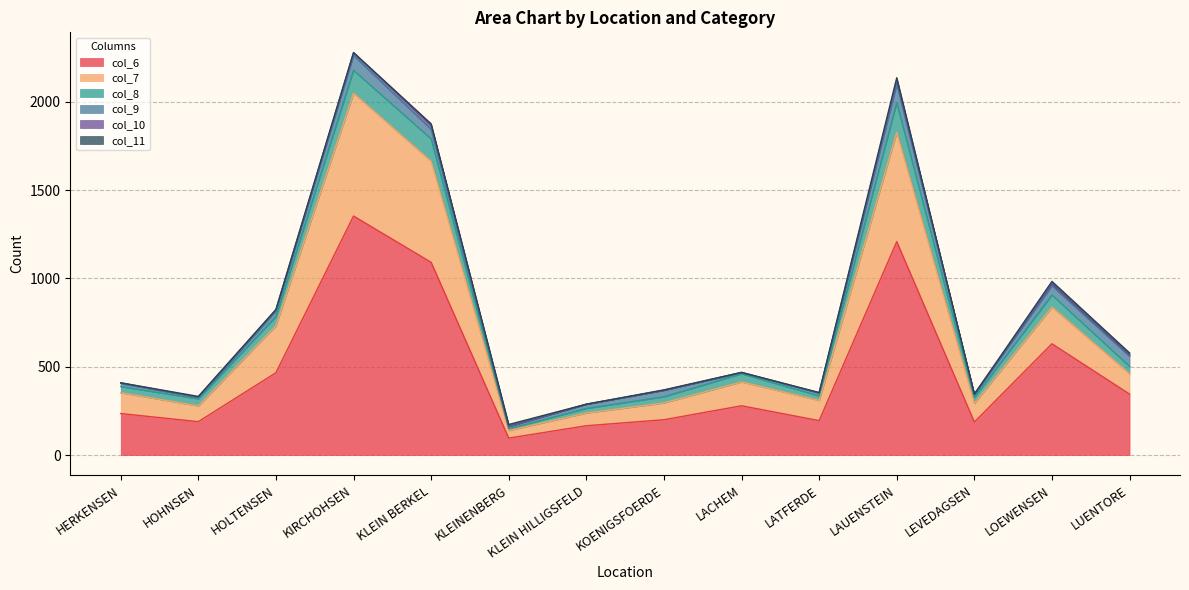

True or false: col_11 and col_7 intersect in this chart.

False